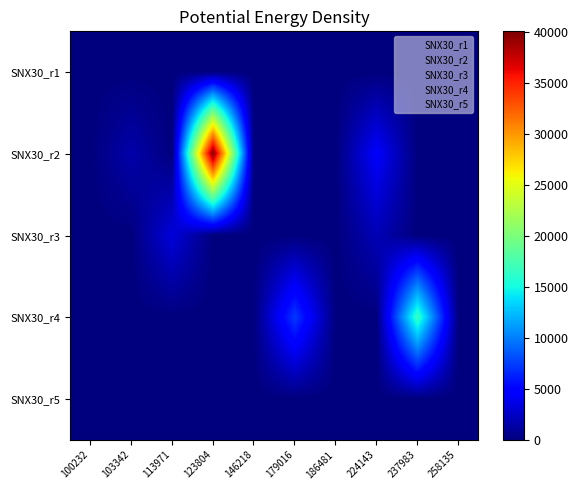

At which category is the sum across all series the highest?

123804